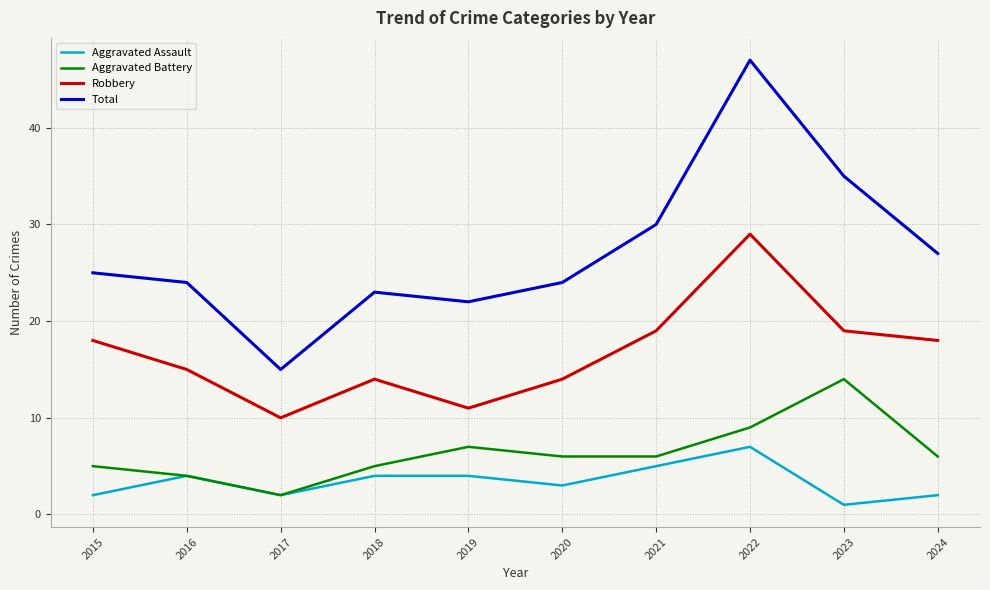

True or false: Robbery has more than 1 interior local peaks.

True